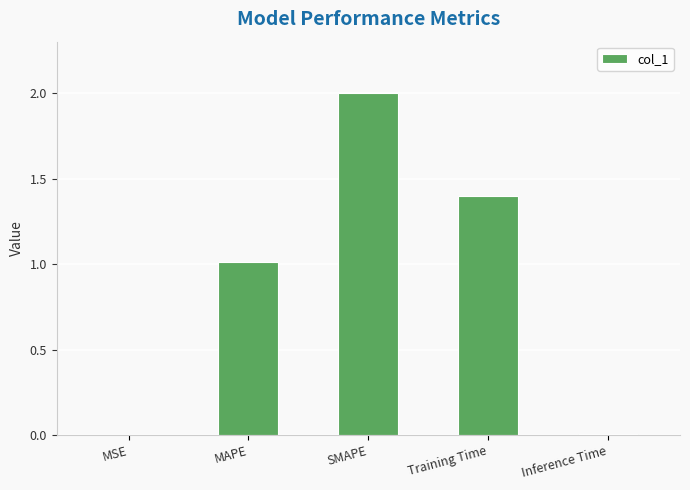

Which label corresponds to the largest value in the chart?

SMAPE